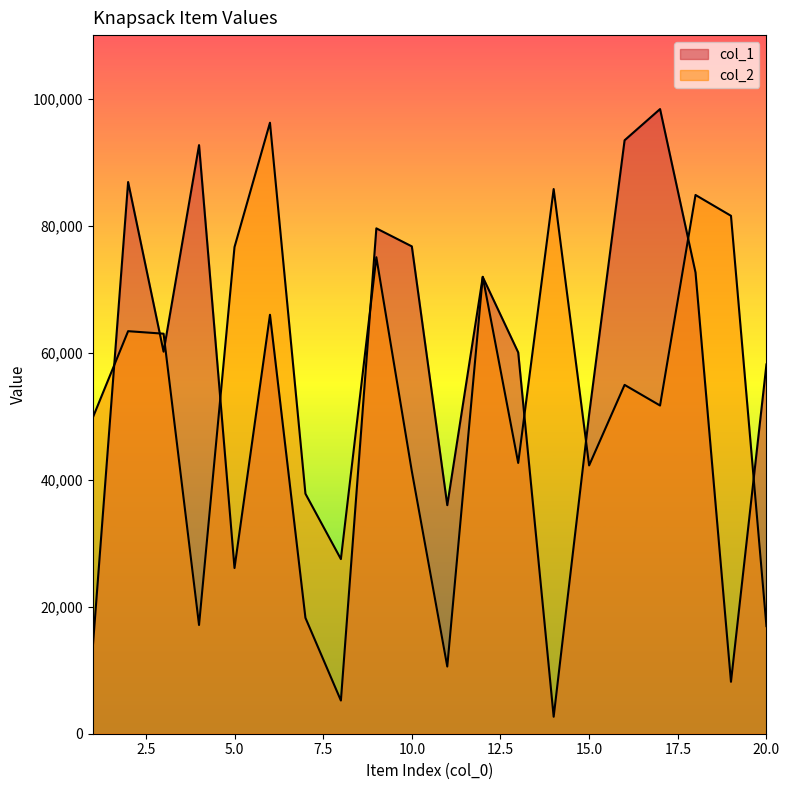

Where do col_2 and col_1 first cross each other?

1 and 2